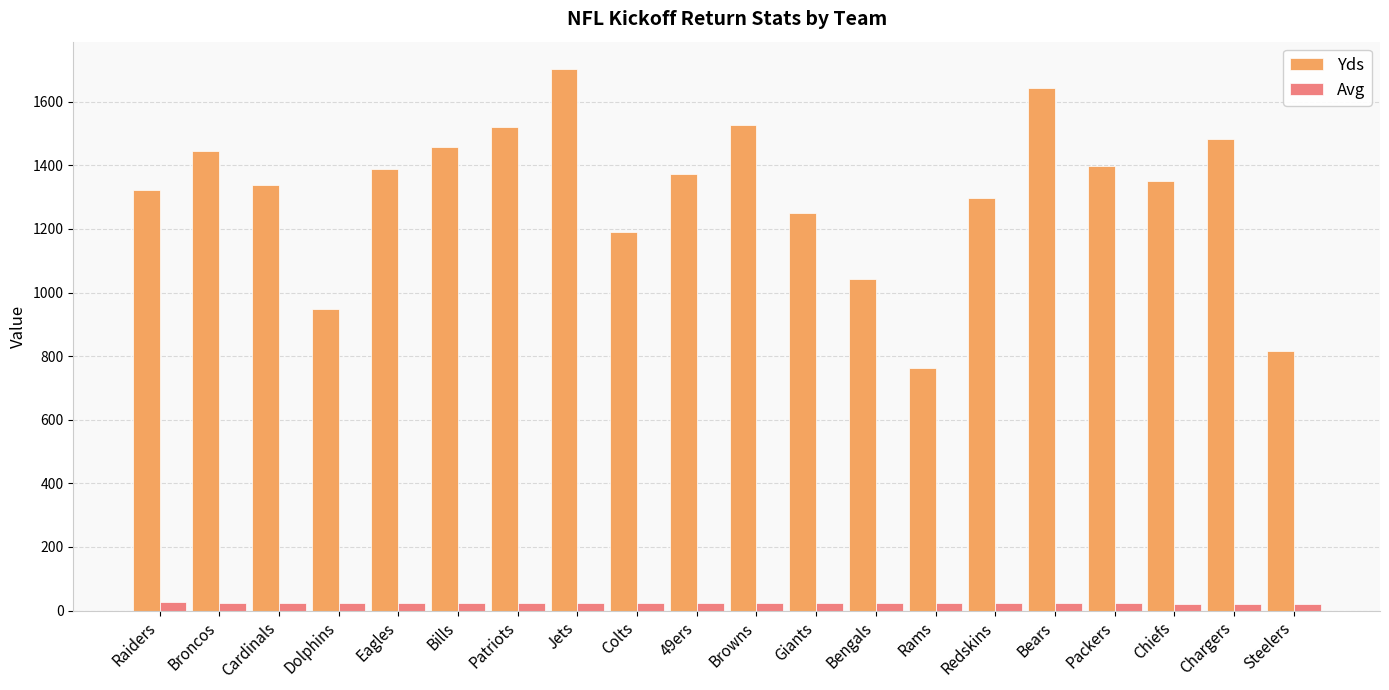

How many bars are there in each group?

2